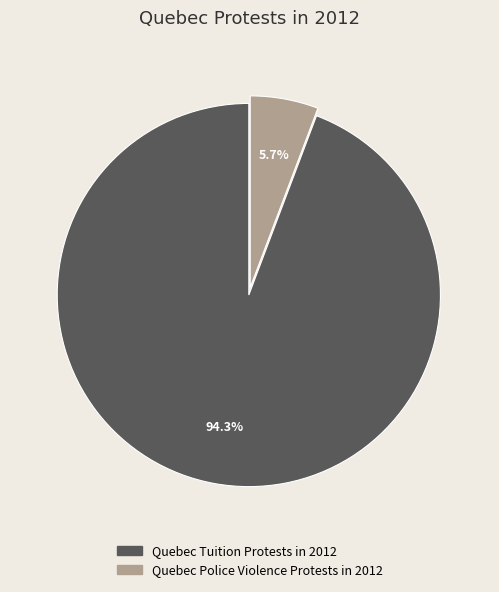

Which slice is the largest?

Quebec Tuition Protests in 2012